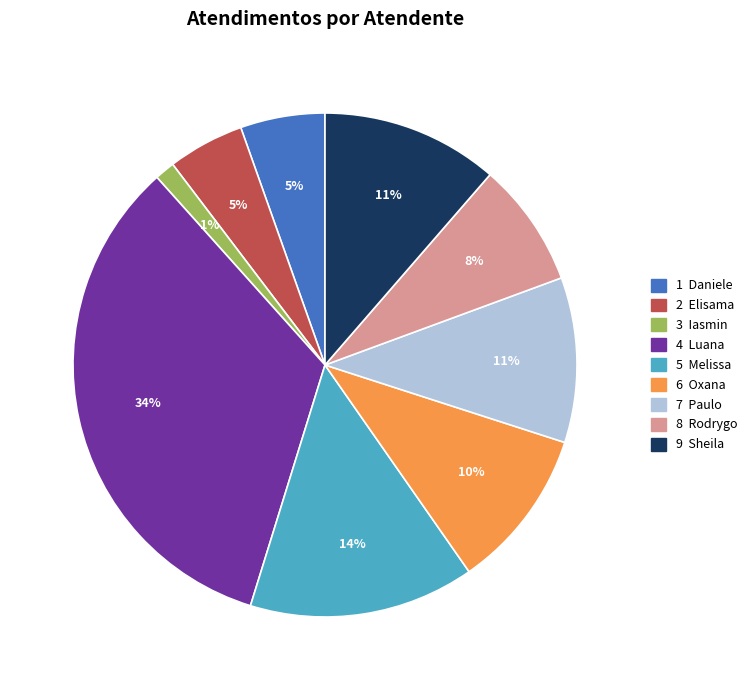

To the nearest percent, what is the average slice percentage?

11%